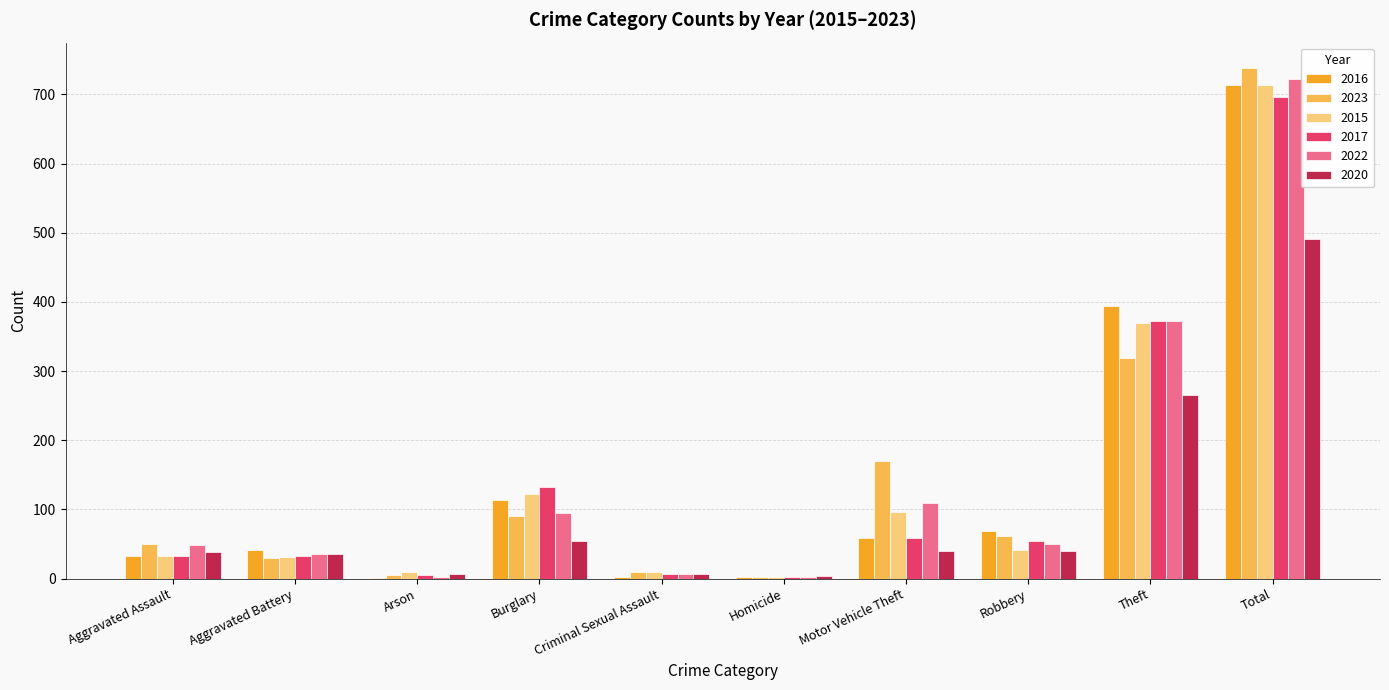

Which category has the highest value across all series?

Total